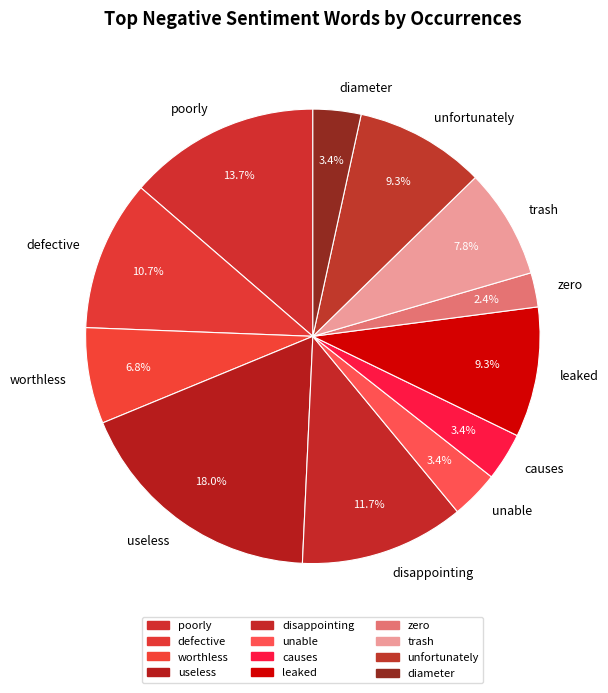

True or false: disappointing accounts for 12% of the total.

True